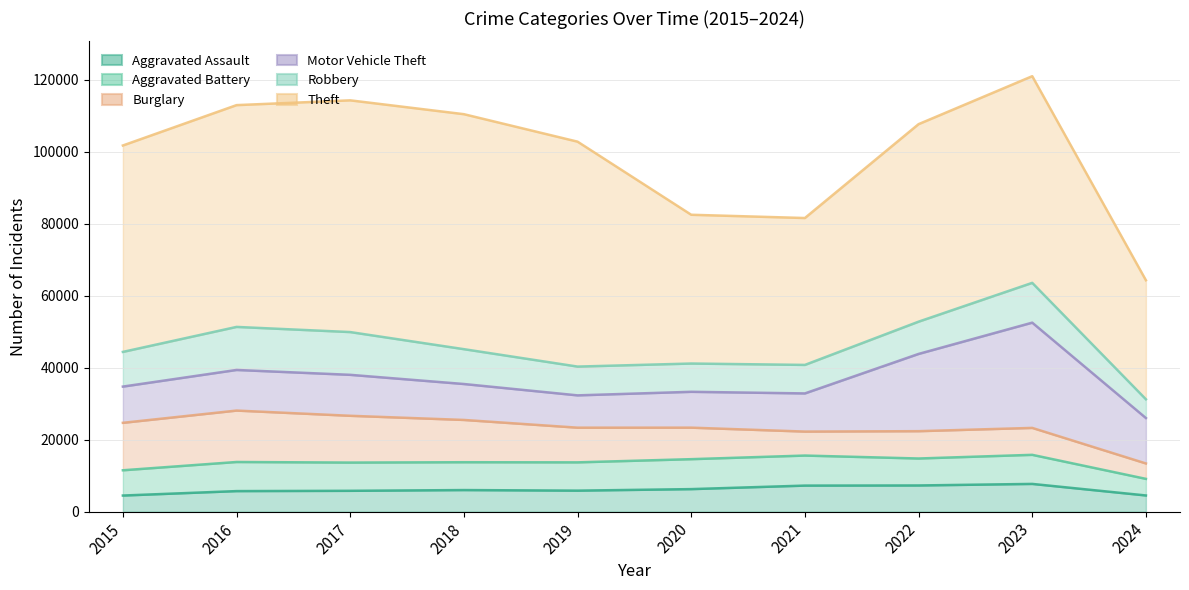

What is the difference between the Robbery values at 2015 and 2021?

1718